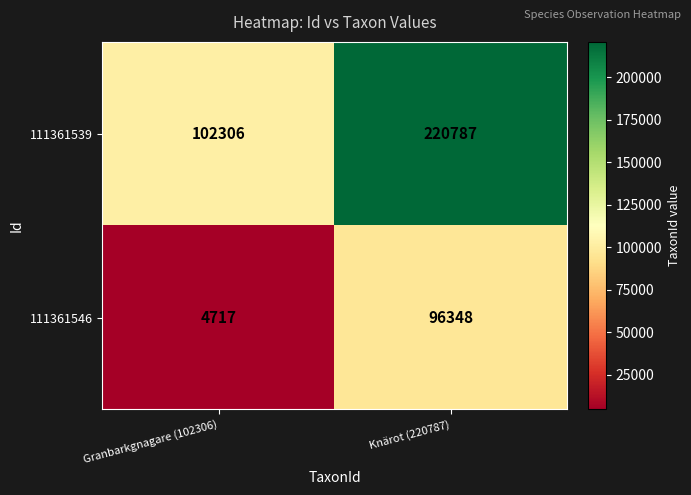

True or false: 111361539 has a value of 175445 at Granbarkgnagare (102306).

False